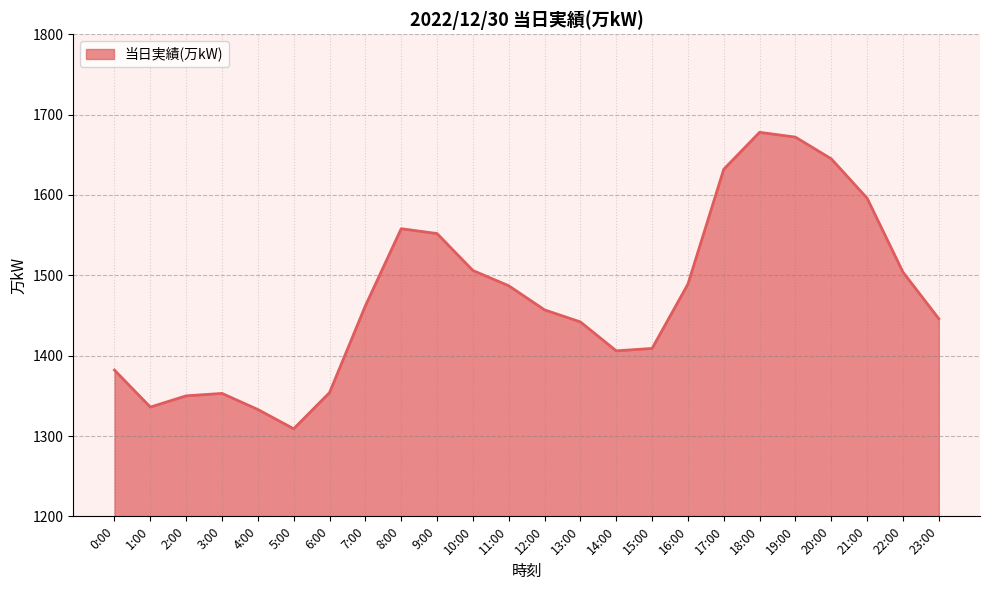

What is the difference between the maximum and minimum values?

369